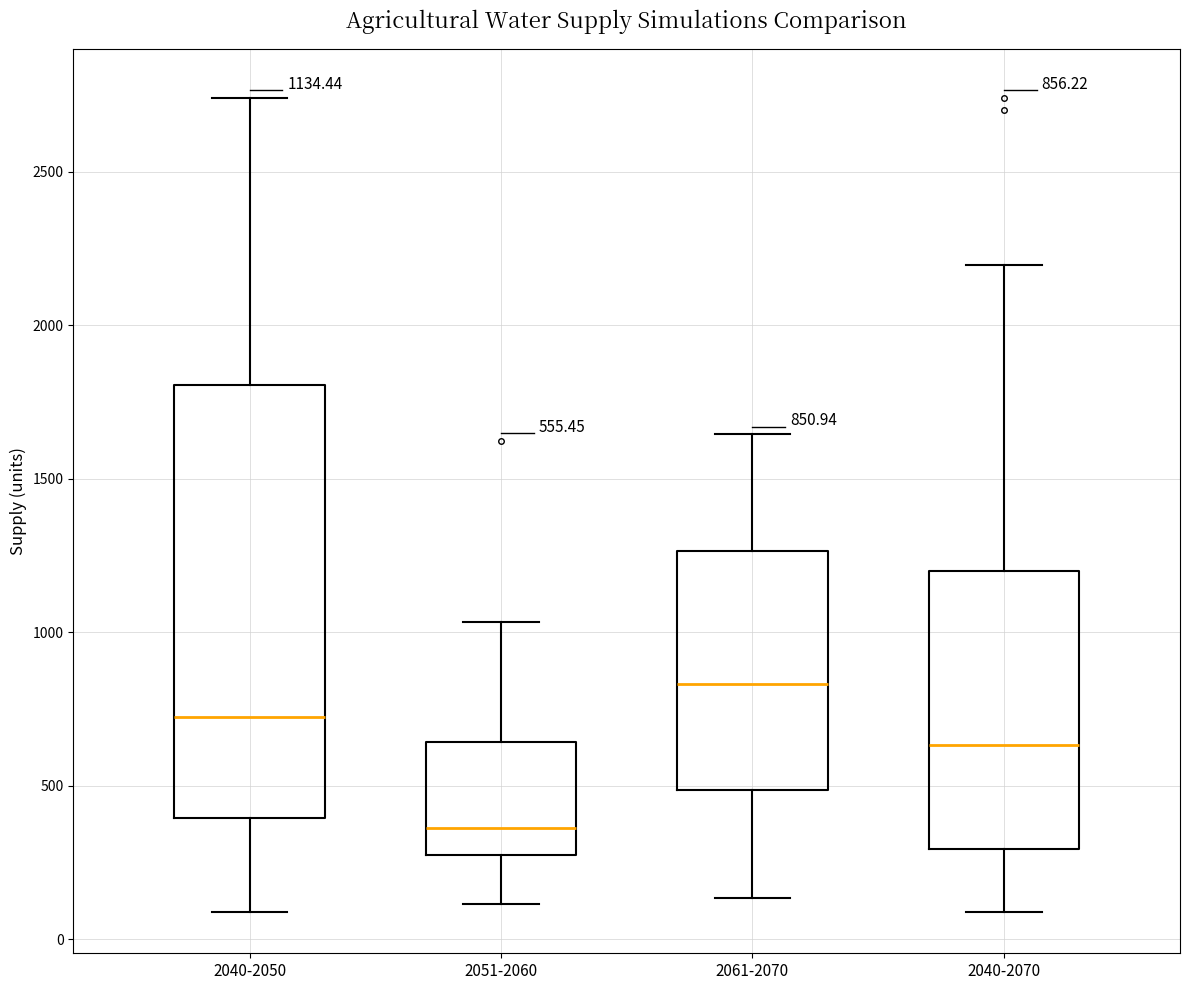

Comparing the boxes themselves (not the whiskers), which one is the tallest?

2040-2050